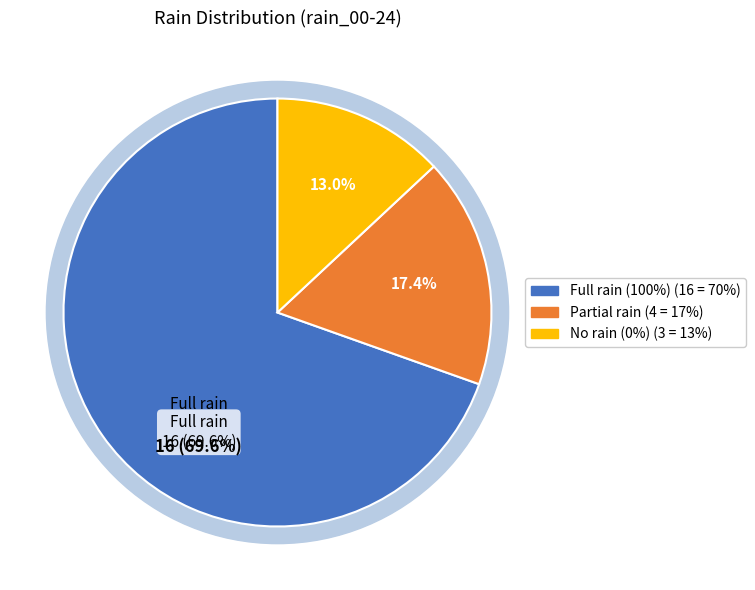

How much of the chart is everything except 0?

100.0%